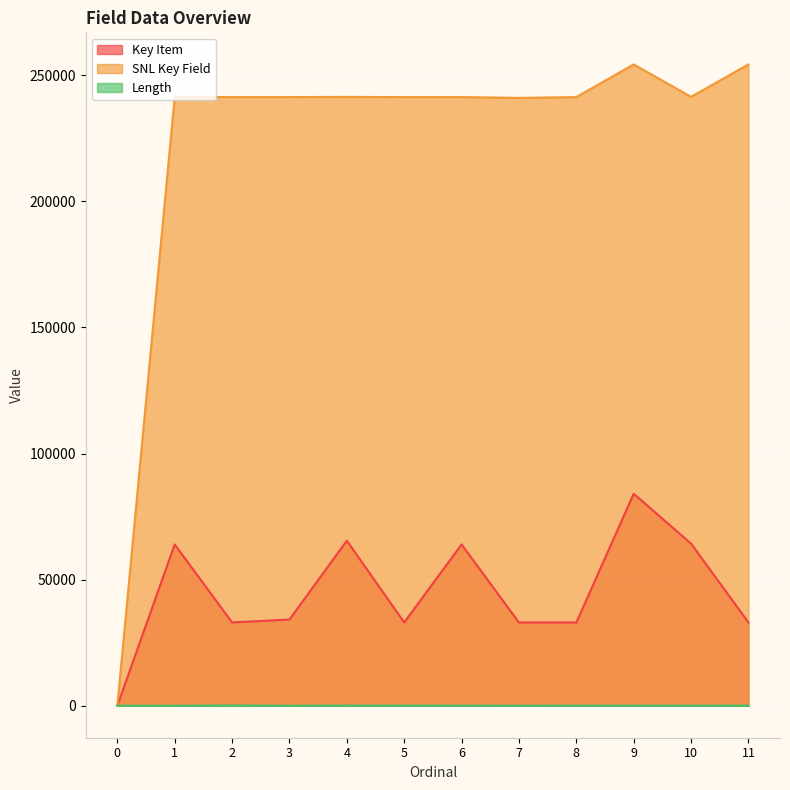

What is the difference between the maximum and second lowest values in the Length series?

80